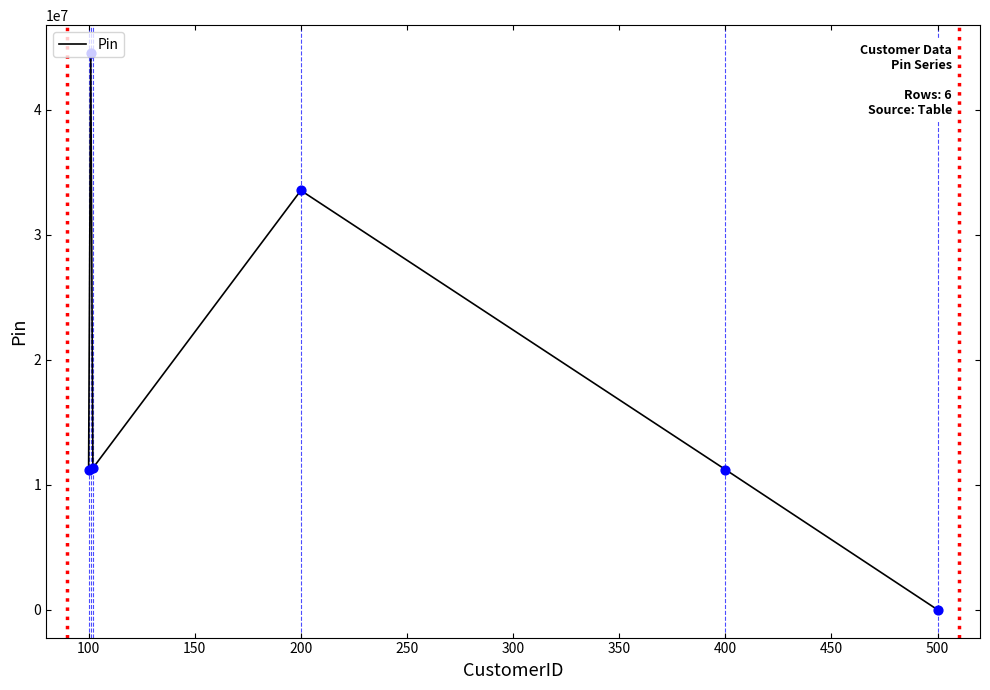

What is the difference between the maximum and minimum values?

44556578